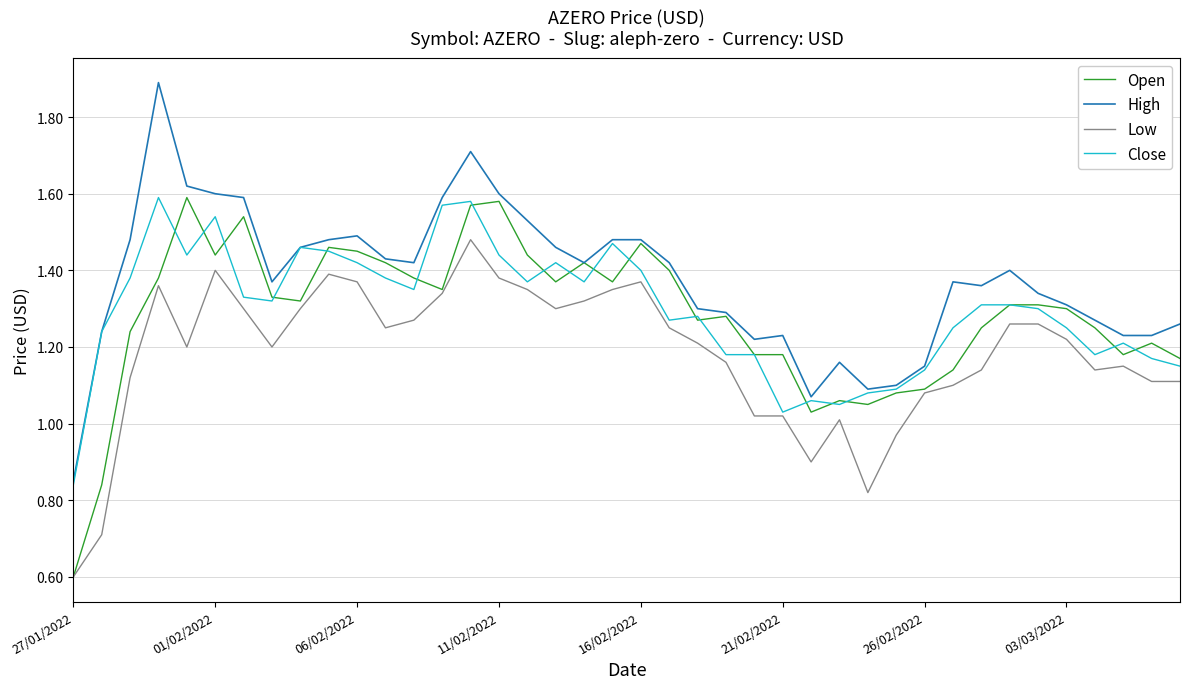

Which series has the largest total across all categories?

High